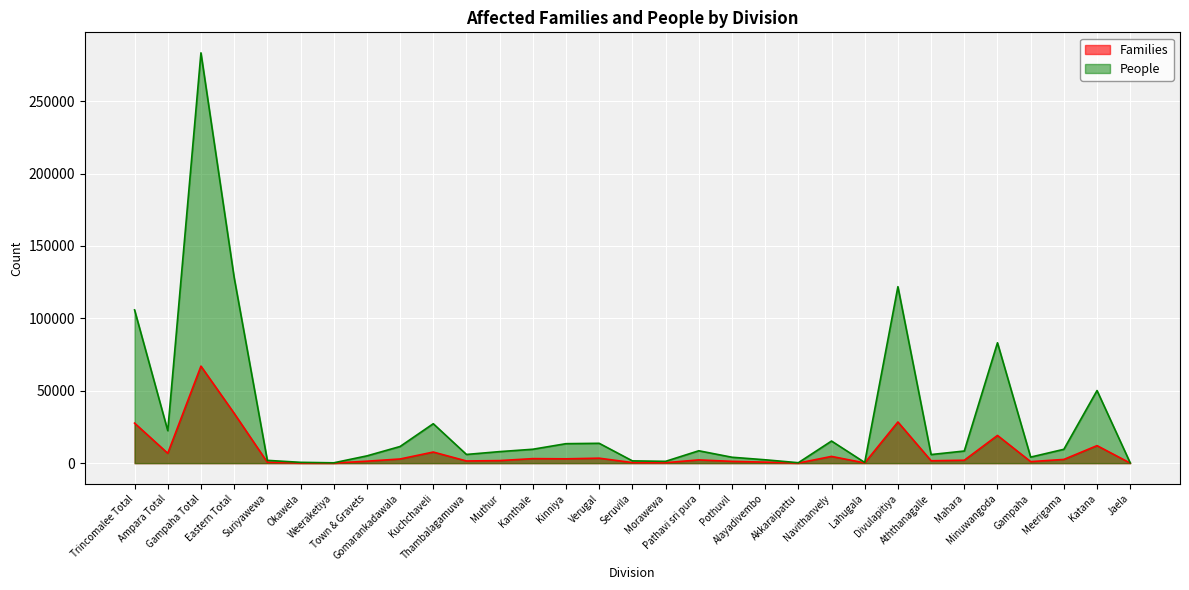

What are all the series names shown in the legend?

Families, People